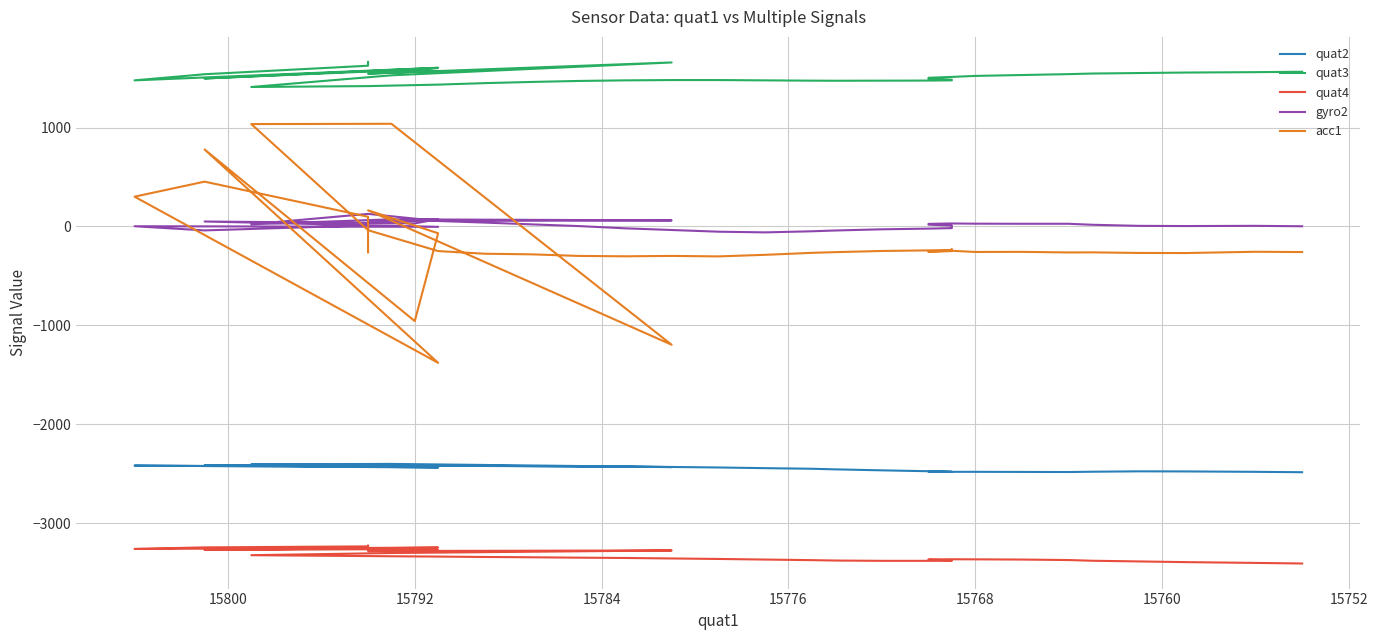

True or false: gyro2 and quat3 intersect in this chart.

False